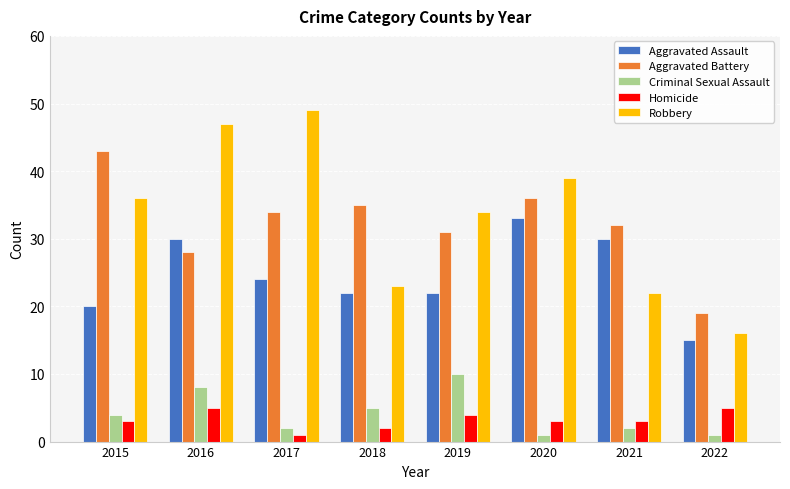

Is the value of Criminal Sexual Assault at 2021 greater than the value of Robbery at 2021?

No